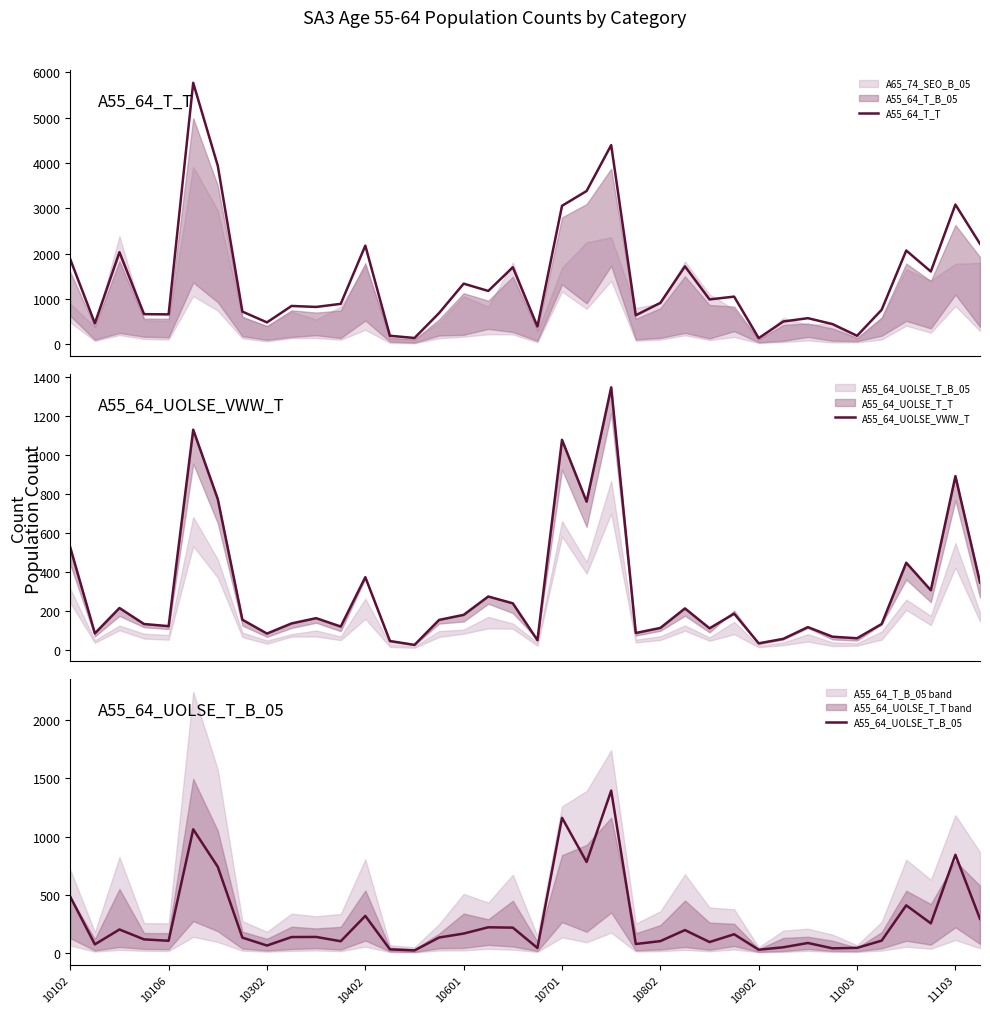

At how many categories does at least one series exceed 5184?

1